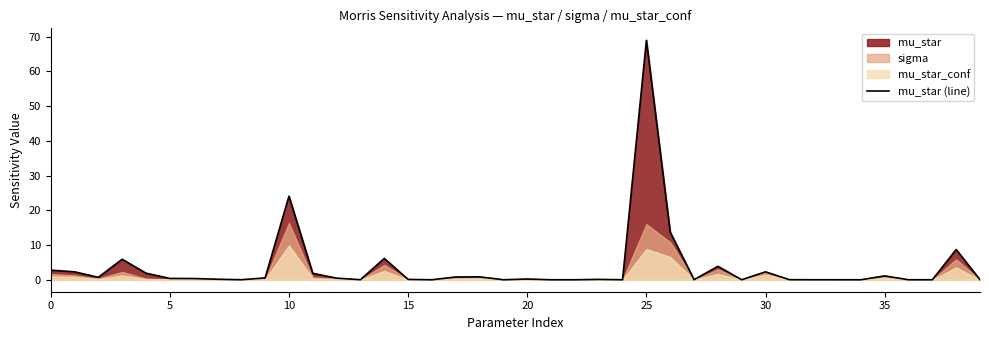

What is the greatest value displayed?

69.0